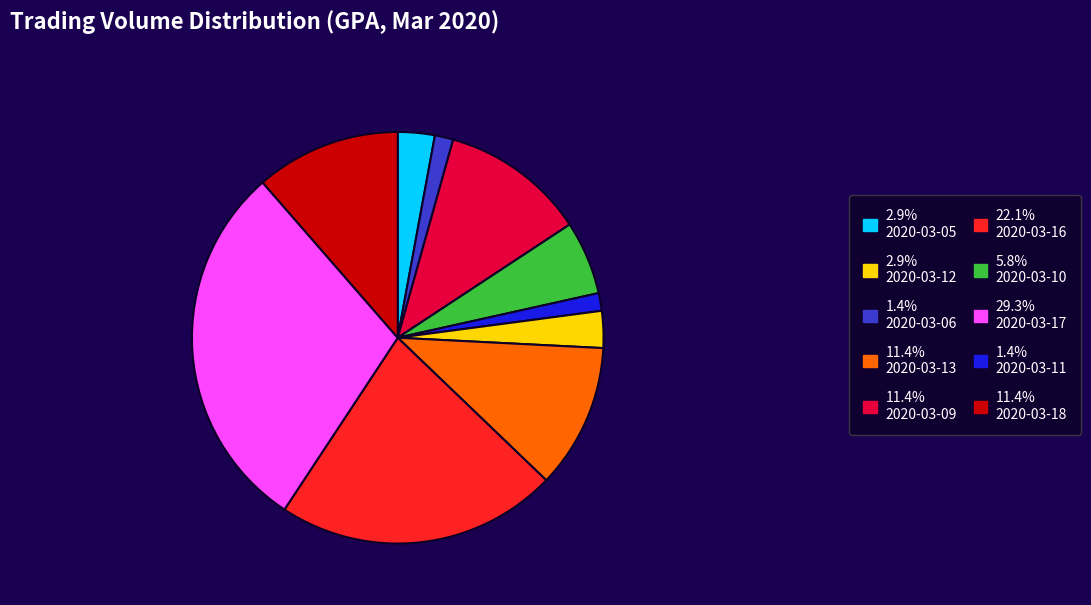

Combined, do 2.9% 2020-03-05 and 1.4% 2020-03-06 account for over 50%?

No